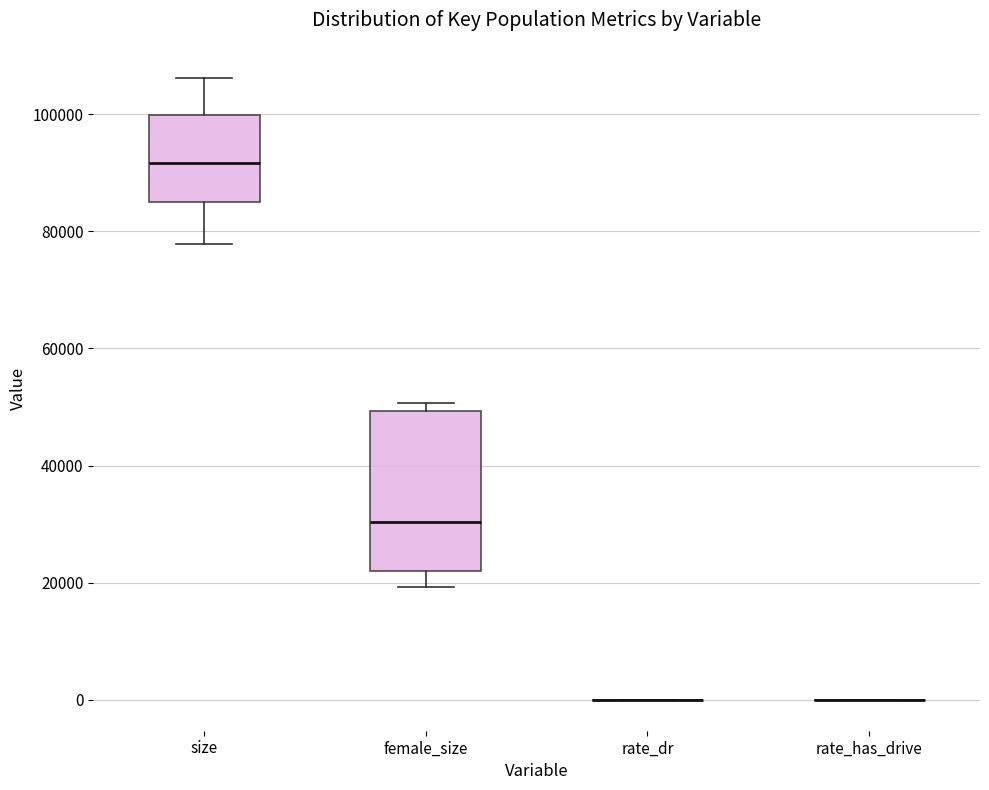

Which box is the tallest, from its lower edge to its upper edge?

female_size